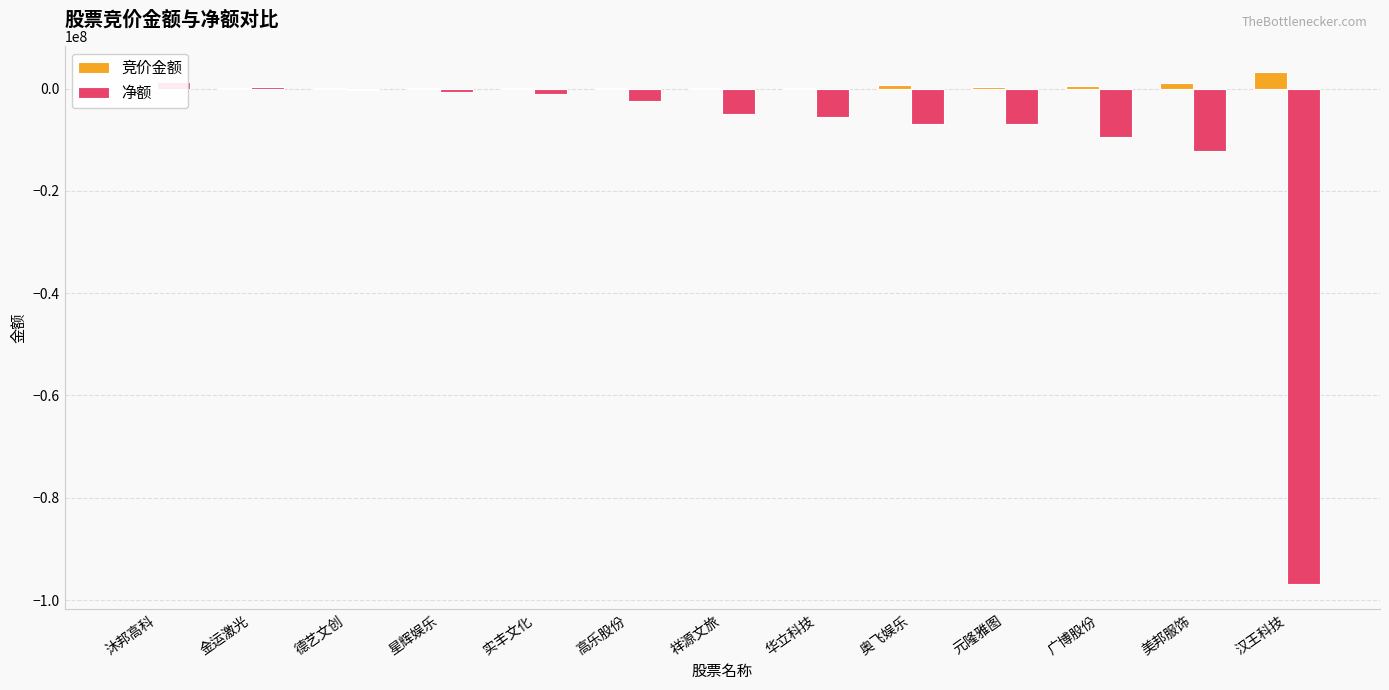

Which label corresponds to the largest value in the chart?

汉王科技